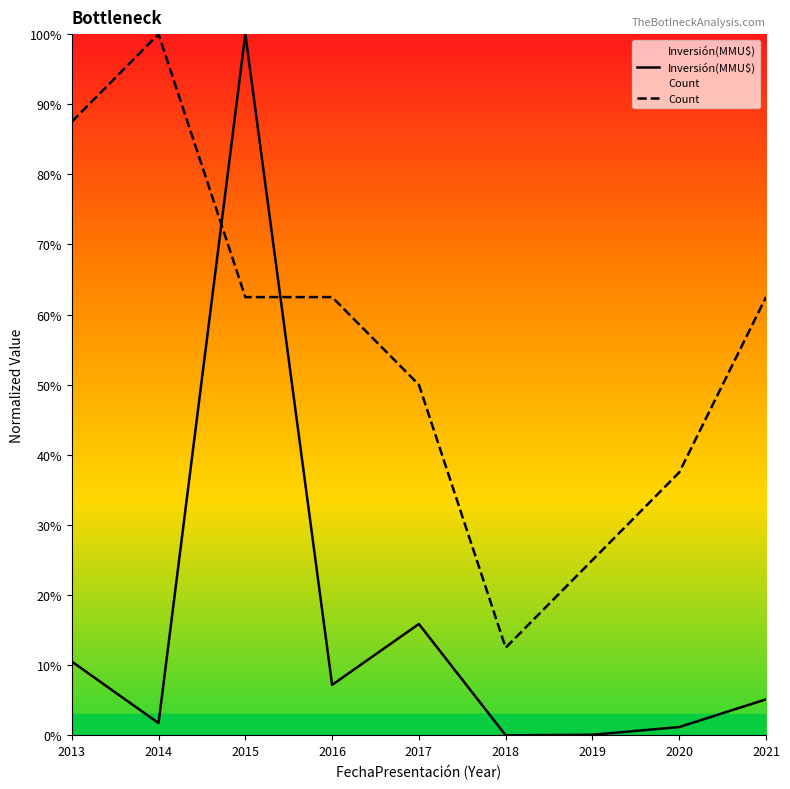

Which series has the largest total across all categories?

Count